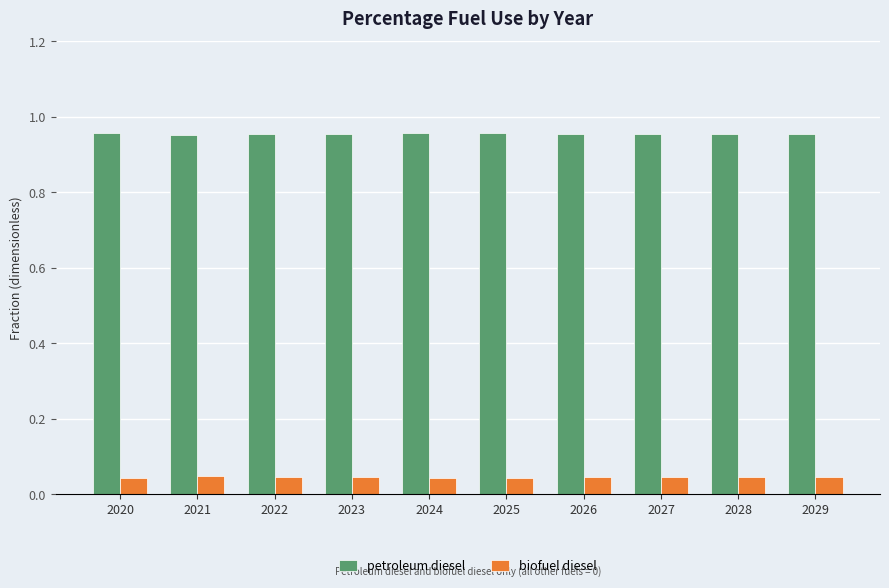

The petroleum diesel series shows 1.4 at 2021. True or false?

False